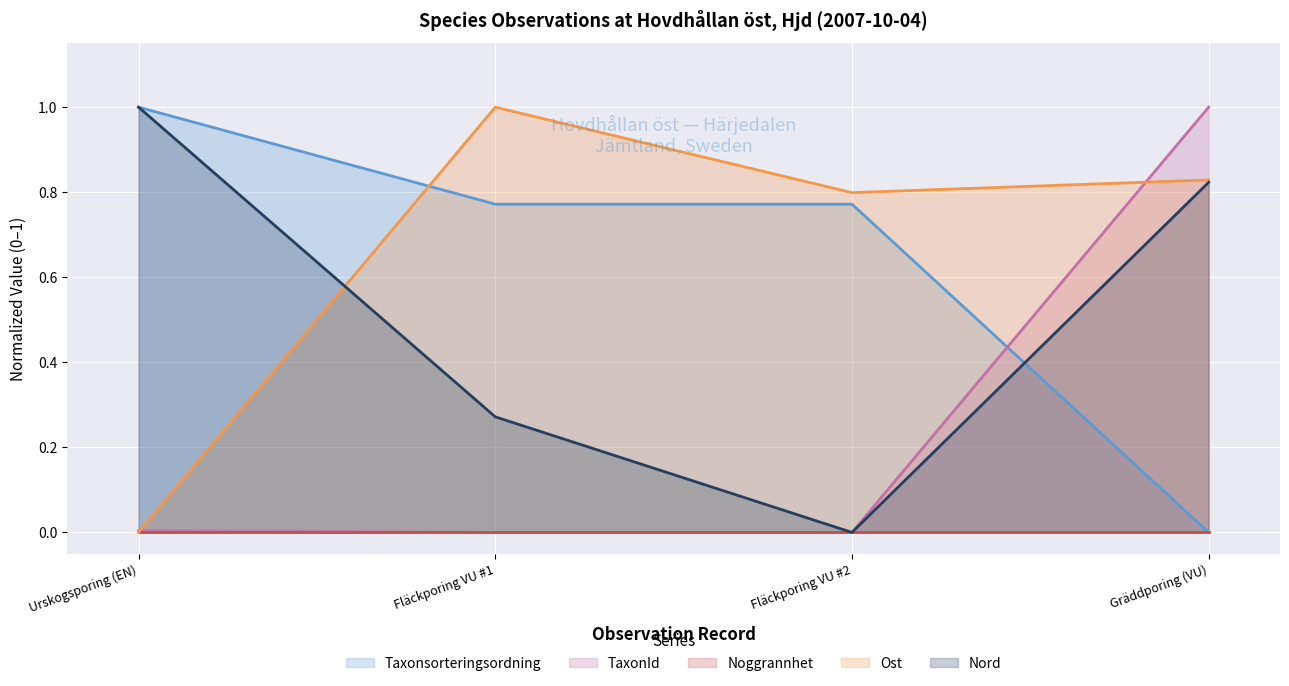

What position from the left is Gräddporing (VU)?

4